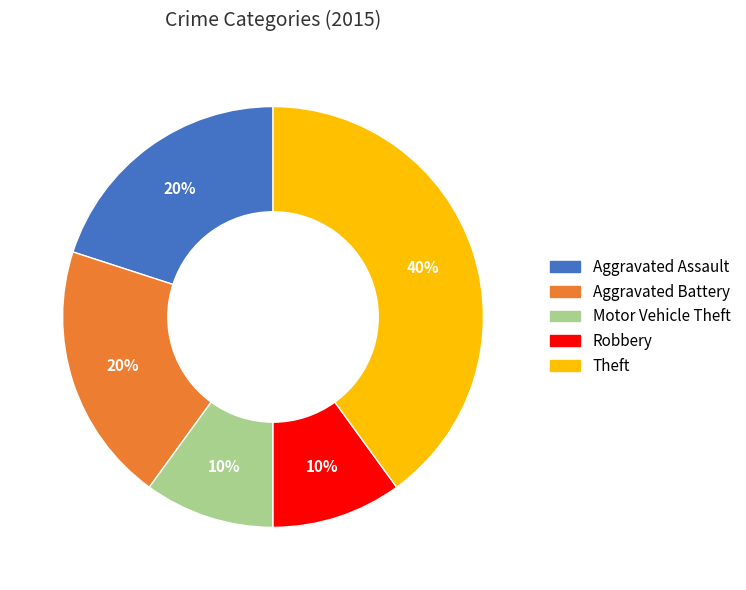

To the nearest percent, what is the difference between the largest and smallest slice percentages?

30%